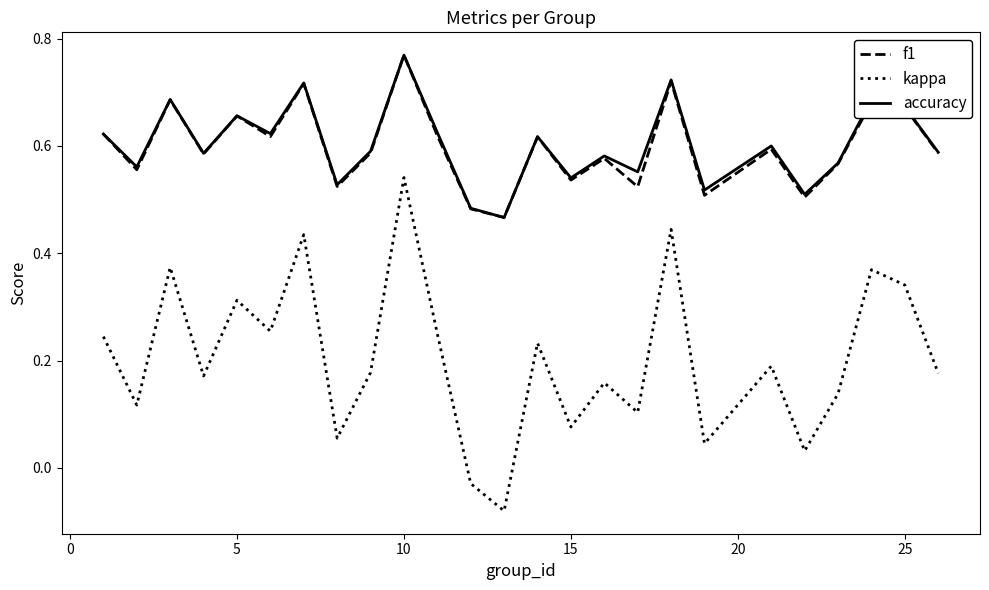

True or false: accuracy and kappa intersect in this chart.

False